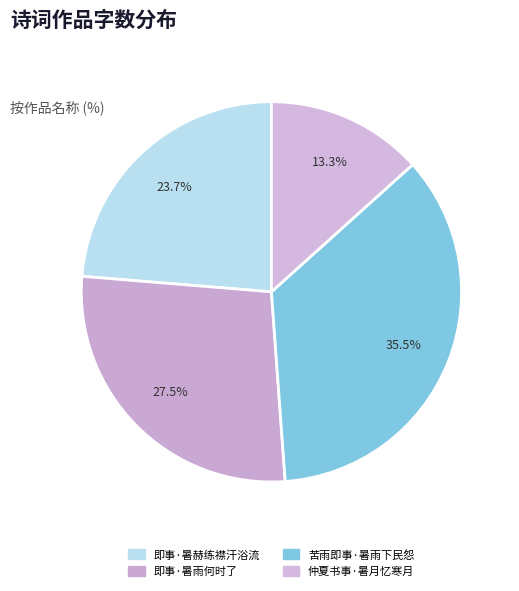

The 即事·暑赫练襟汗浴流 slice represents 13% of the pie. True or false?

False